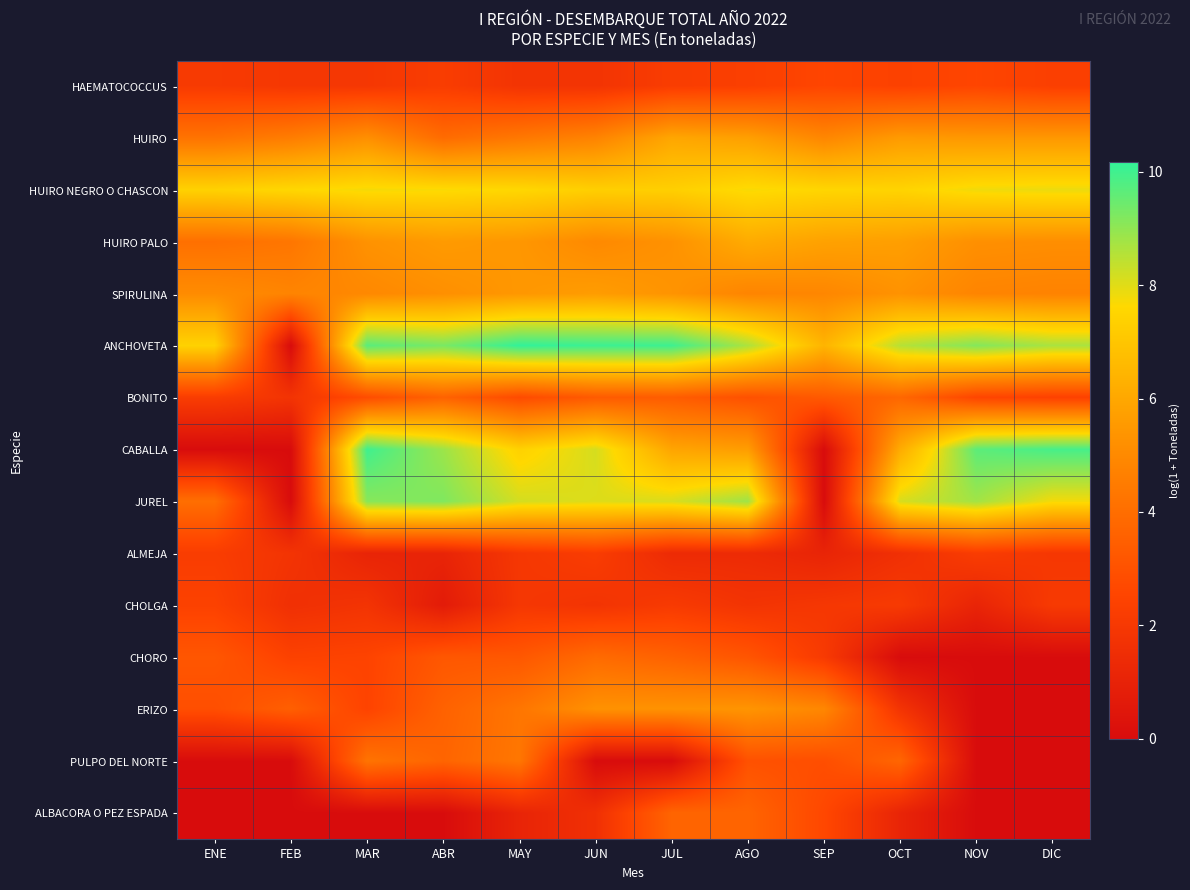

Reading right to left, extract all data points from this chart.

HAEMATOCOCCUS: DIC=2.3	NOV=2.6	OCT=2.4	SEP=2.6	AGO=2.3	JUL=2.2	JUN=1.8	MAY=1.8	ABR=2.2	MAR=1.9	FEB=1.9	ENE=2.1
HUIRO: DIC=5.5	NOV=5.5	OCT=5.6	SEP=4.9	AGO=5.7	JUL=6.0	JUN=4.8	MAY=4.4	ABR=3.9	MAR=5.2	FEB=4.6	ENE=4.2
HUIRO NEGRO O CHASCON: DIC=7.9	NOV=7.8	OCT=7.5	SEP=7.5	AGO=7.7	JUL=7.3	JUN=7.3	MAY=7.6	ABR=7.7	MAR=7.8	FEB=7.6	ENE=7.4
HUIRO PALO: DIC=5.2	NOV=5.2	OCT=5.7	SEP=5.8	AGO=6.1	JUL=5.3	JUN=5.0	MAY=5.4	ABR=5.6	MAR=5.3	FEB=4.3	ENE=4.1
SPIRULINA: DIC=4.8	NOV=4.8	OCT=5.3	SEP=4.9	AGO=4.8	JUL=5.4	JUN=5.6	MAY=5.5	ABR=5.2	MAR=5.0	FEB=4.8	ENE=5.1
ANCHOVETA: DIC=8.7	NOV=9.2	OCT=8.5	SEP=6.4	AGO=8.6	JUL=10.0	JUN=10.1	MAY=10.2	ABR=9.3	MAR=9.7	FEB=0.0	ENE=7.4
BONITO: DIC=2.4	NOV=2.6	OCT=3.8	SEP=3.3	AGO=3.0	JUL=3.4	JUN=3.3	MAY=2.8	ABR=3.6	MAR=2.8	FEB=1.8	ENE=2.2
CABALLA: DIC=9.9	NOV=9.6	OCT=6.1	SEP=0.0	AGO=5.6	JUL=5.9	JUN=8.1	MAY=7.4	ABR=8.8	MAR=10.0	FEB=0.0	ENE=0.0
JUREL: DIC=7.8	NOV=8.8	OCT=8.1	SEP=0.0	AGO=8.8	JUL=8.1	JUN=8.0	MAY=8.2	ABR=9.2	MAR=9.1	FEB=0.0	ENE=4.0
ALMEJA: DIC=1.9	NOV=2.2	OCT=1.6	SEP=1.1	AGO=1.4	JUL=1.4	JUN=2.2	MAY=1.9	ABR=1.1	MAR=1.1	FEB=1.8	ENE=2.2
CHOLGA: DIC=2.1	NOV=1.1	OCT=2.1	SEP=1.9	AGO=1.8	JUL=2.1	JUN=1.8	MAY=1.9	ABR=0.7	MAR=1.8	FEB=1.6	ENE=2.4
CHORO: DIC=0.0	NOV=0.0	OCT=0.0	SEP=2.1	AGO=3.1	JUL=3.6	JUN=3.9	MAY=3.2	ABR=3.2	MAR=2.5	FEB=2.4	ENE=3.2
ERIZO: DIC=0.0	NOV=0.0	OCT=1.8	SEP=4.9	AGO=5.4	JUL=5.3	JUN=5.3	MAY=4.3	ABR=3.6	MAR=2.5	FEB=3.5	ENE=2.9
PULPO DEL NORTE: DIC=0.0	NOV=0.0	OCT=3.7	SEP=2.9	AGO=3.0	JUL=0.0	JUN=0.0	MAY=4.3	ABR=3.7	MAR=4.2	FEB=0.0	ENE=0.0
ALBACORA O PEZ ESPADA: DIC=0.0	NOV=0.0	OCT=1.1	SEP=2.6	AGO=3.7	JUL=3.7	JUN=1.6	MAY=1.1	ABR=0.0	MAR=0.0	FEB=0.0	ENE=0.0